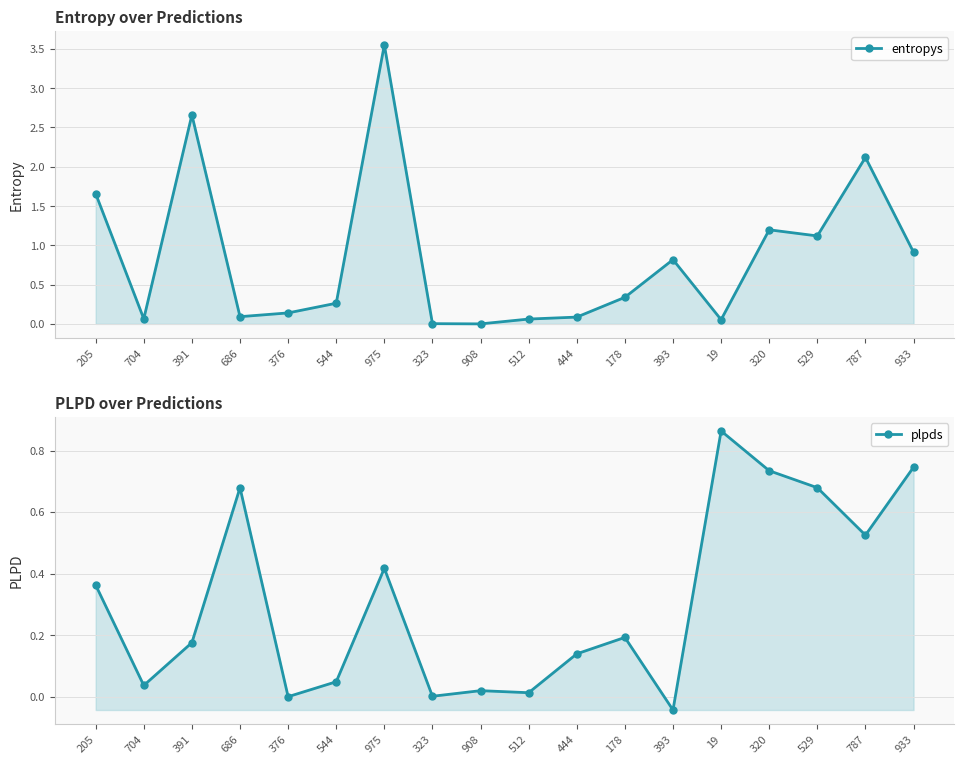

What position from the left is 320?

15